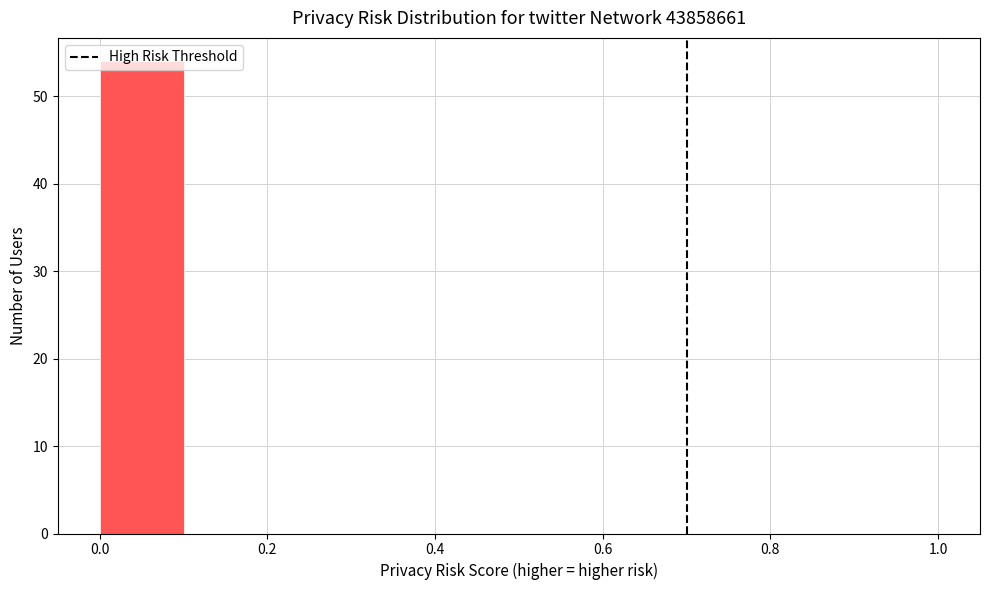

Reading left to right, transcribe this chart: for each bar, give the range it covers on the x-axis and its height. The values are not printed on the chart, so give them approximately, as read against the axis.

0.0 to 0.1: 54
0.1 to 0.2: 0
0.2 to 0.3: 0
0.3 to 0.4: 0
0.4 to 0.5: 0
0.5 to 0.6: 0
0.6 to 0.7: 0
0.7 to 0.8: 0
0.8 to 0.9: 0
0.9 to 1.0: 0